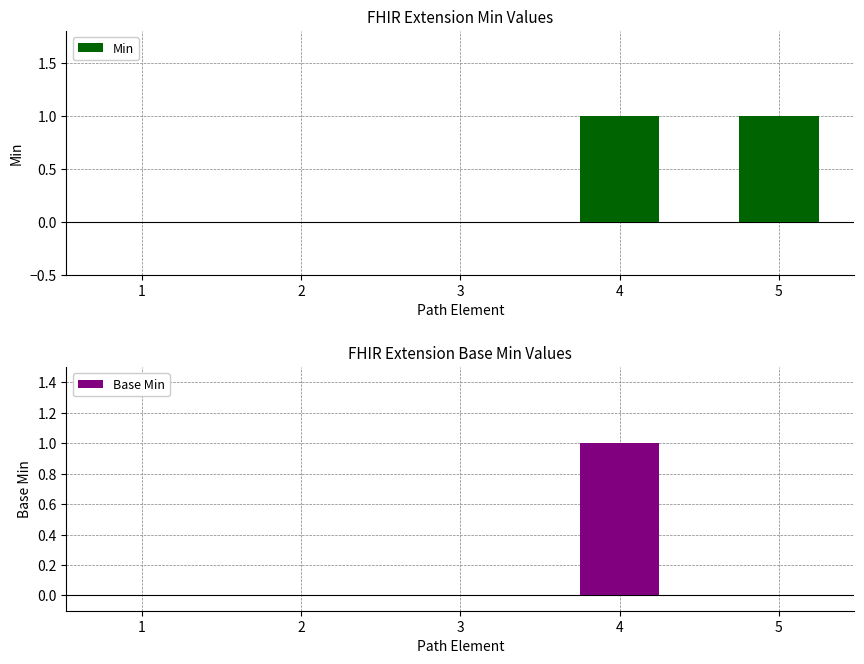

The Base Min series shows 1 at 2. True or false?

False